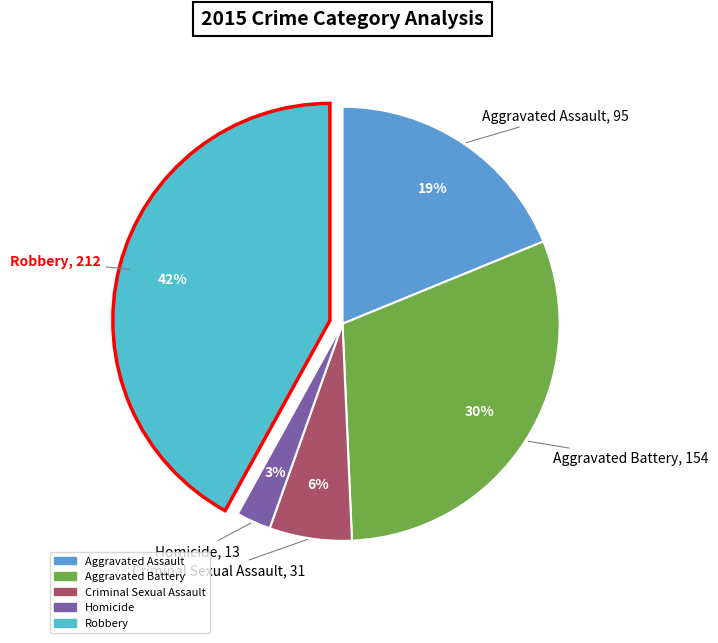

Which category has the smallest portion of the pie?

Homicide